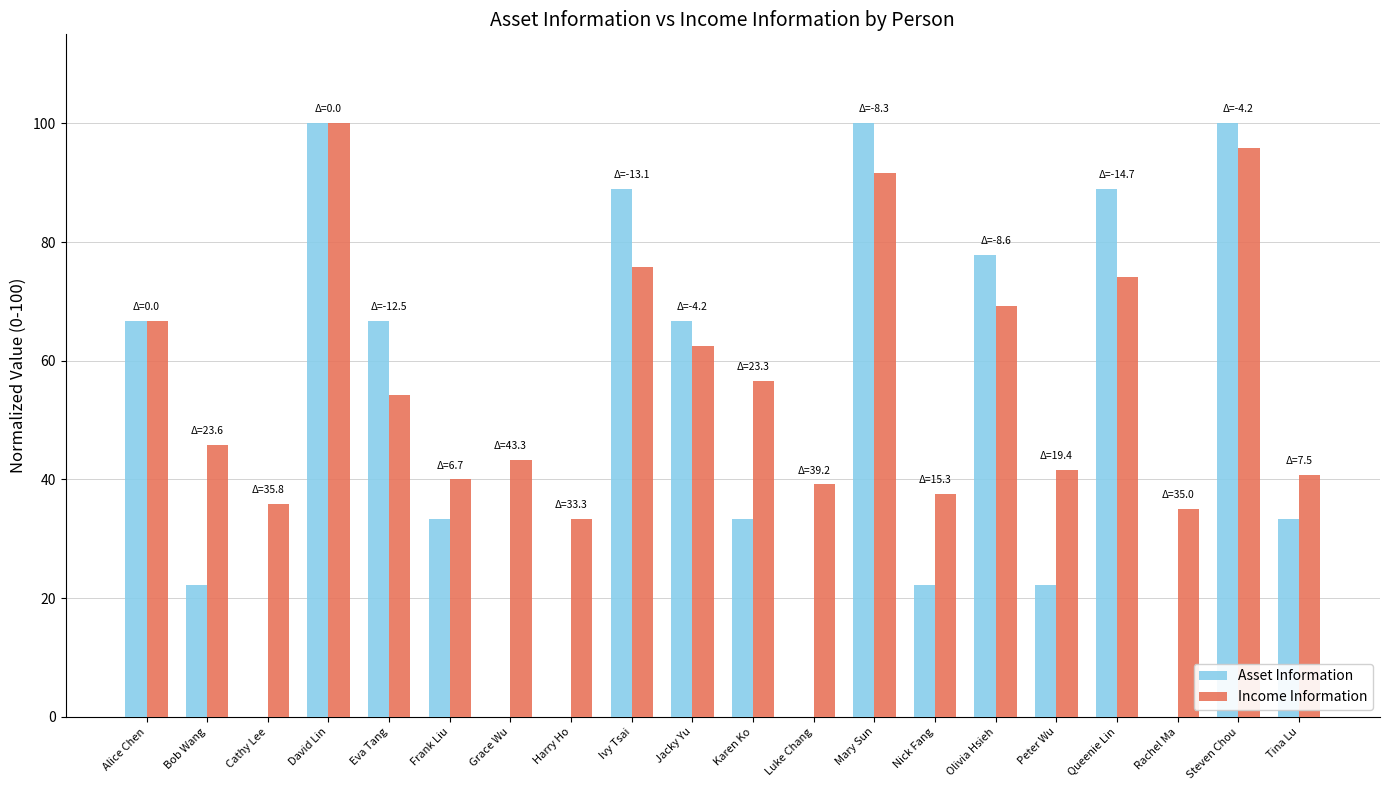

What is the sum of the Income Information values at Harry Ho and Mary Sun?

125.0